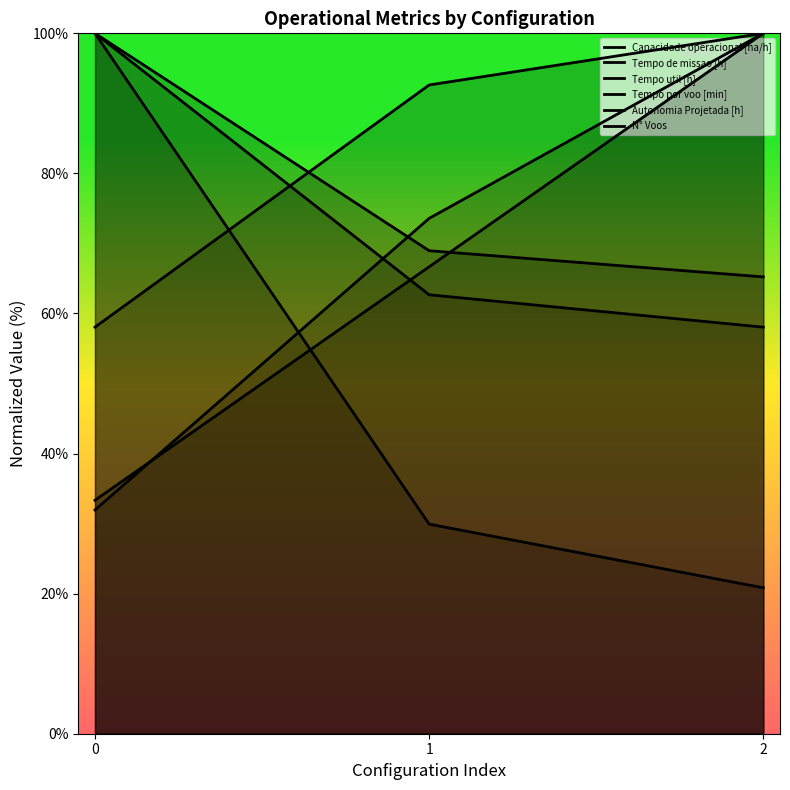

List the series in order of their peak value, highest first.

Capacidade operacional [ha/h], Tempo de missao [h], Tempo util [h], Tempo por voo [min], Autonomia Projetada [h], N° Voos